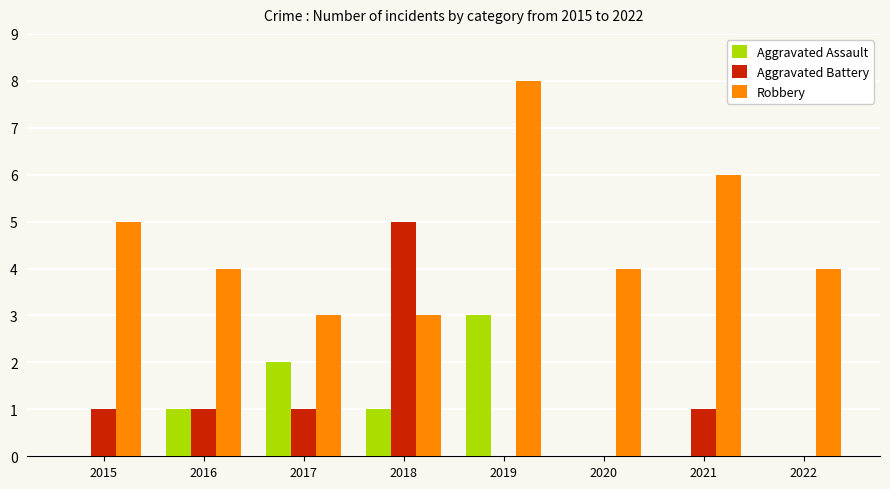

What is the sum of all Aggravated Battery values?

9